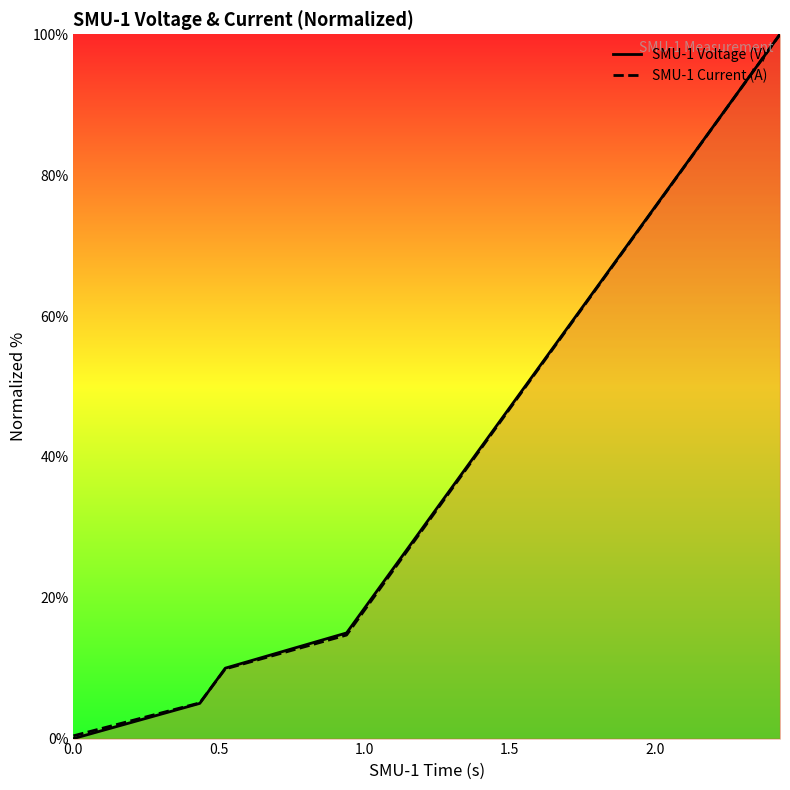

What is the maximum value shown in the chart?

100.0